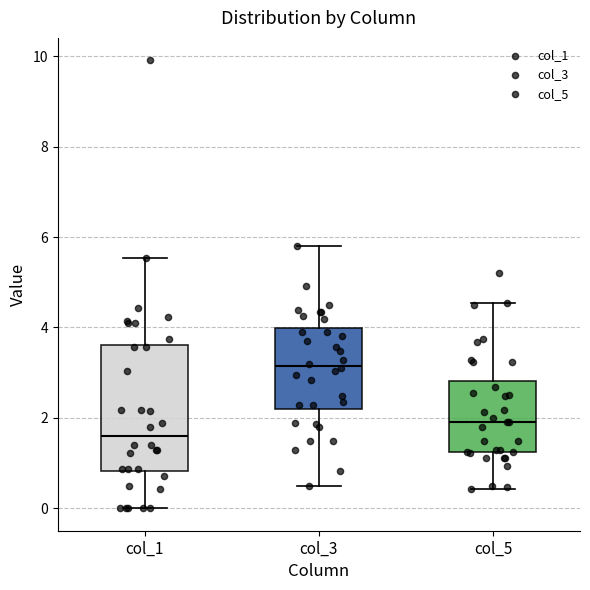

Reading left to right, read every box against the y-axis: the position of its median line, the range the box covers, and the ends of its whiskers. The values are not printed on the chart, so give them approximately, as read against the axis.

col_1: median 1.6, box 0.8 to 3.6, whiskers 0.0 to 5.6
col_3: median 3.2, box 2.2 to 4.0, whiskers 0.6 to 5.8
col_5: median 2.0, box 1.2 to 2.8, whiskers 0.4 to 4.6